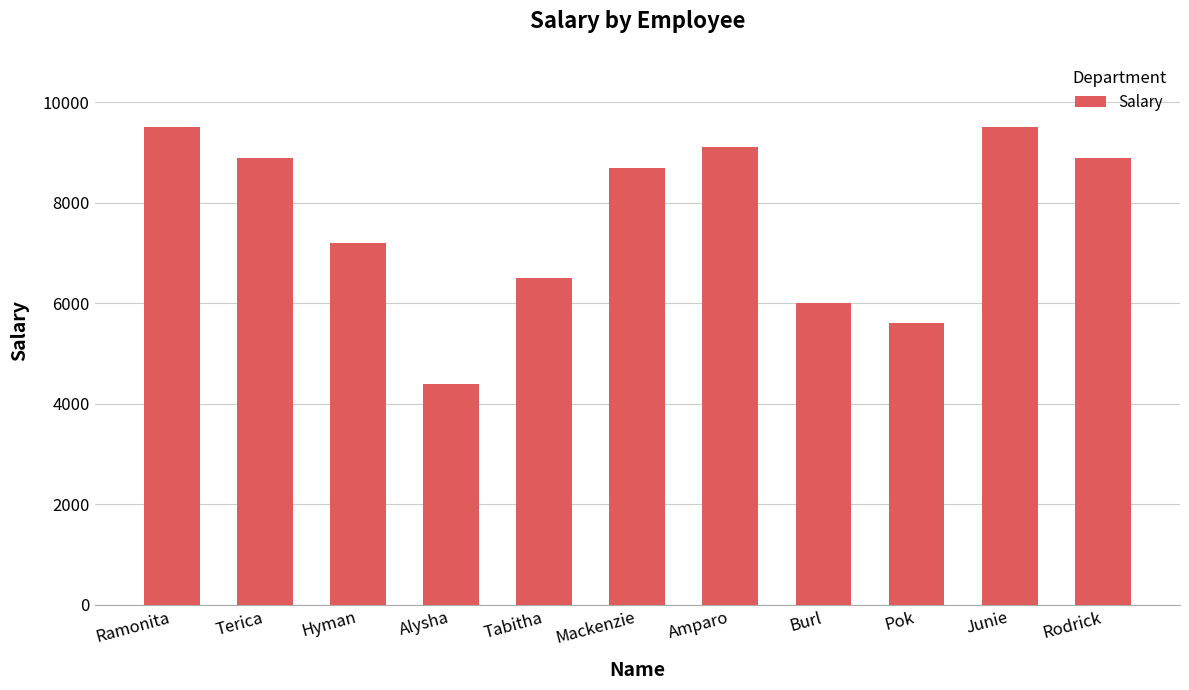

The value at Terica is 8900. True or false?

True